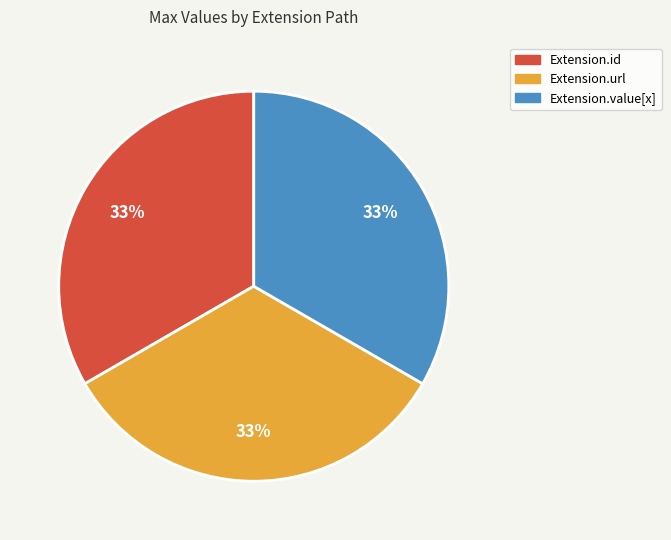

Is there any slice that represents more than half of the pie?

No